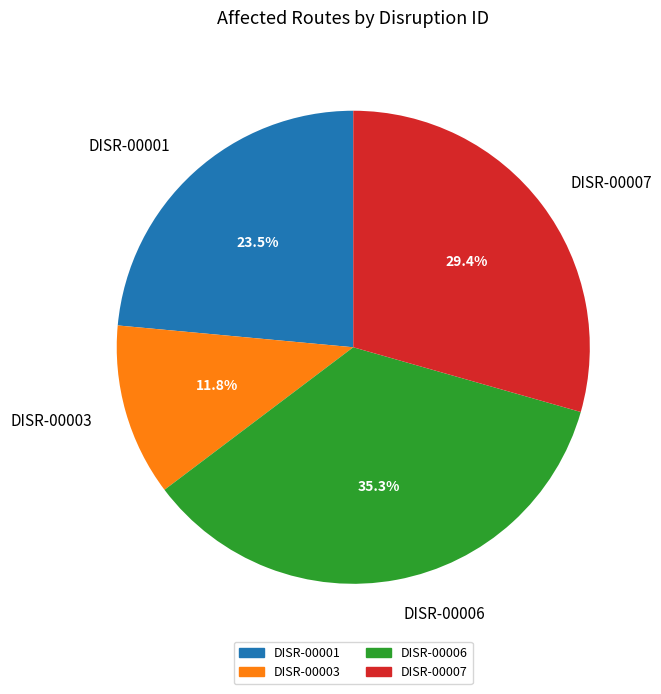

To the nearest percent, what is the difference between the largest and smallest slice percentages?

24%